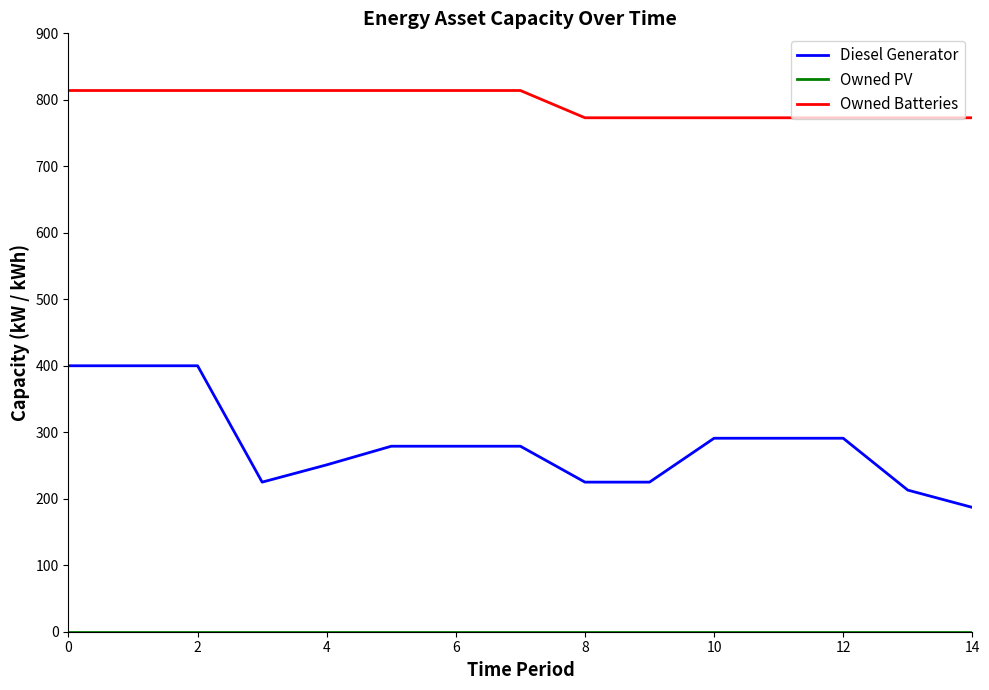

Which series has the widest spread of values?

Diesel Generator